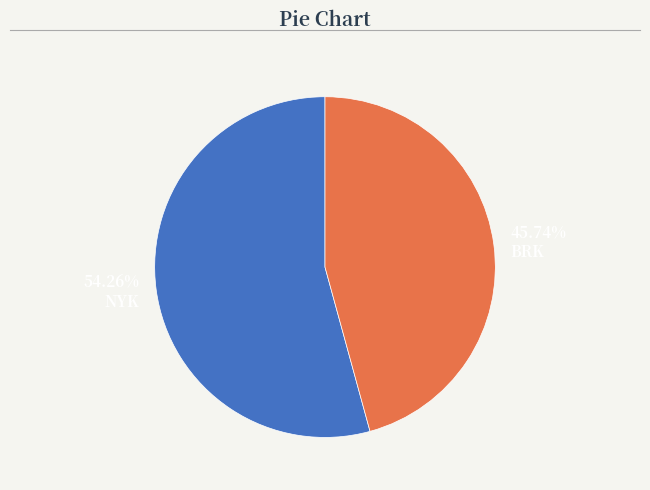

Is there any slice that represents more than half of the pie?

Yes